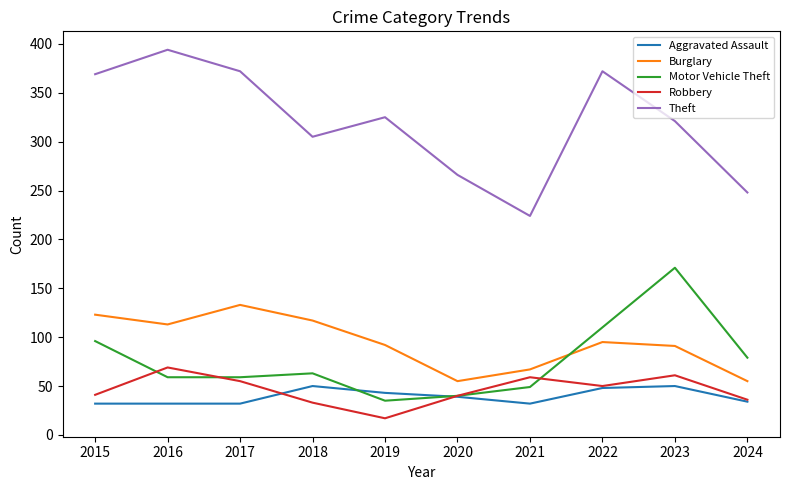

At which category does Robbery reach its first local peak?

2016